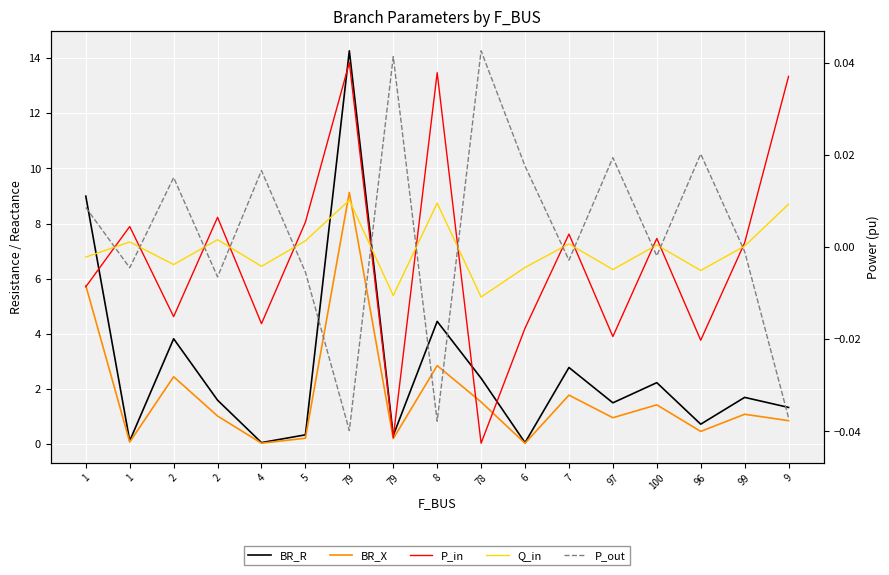

The value of P_out at 4 is 0.0. True or false?

False